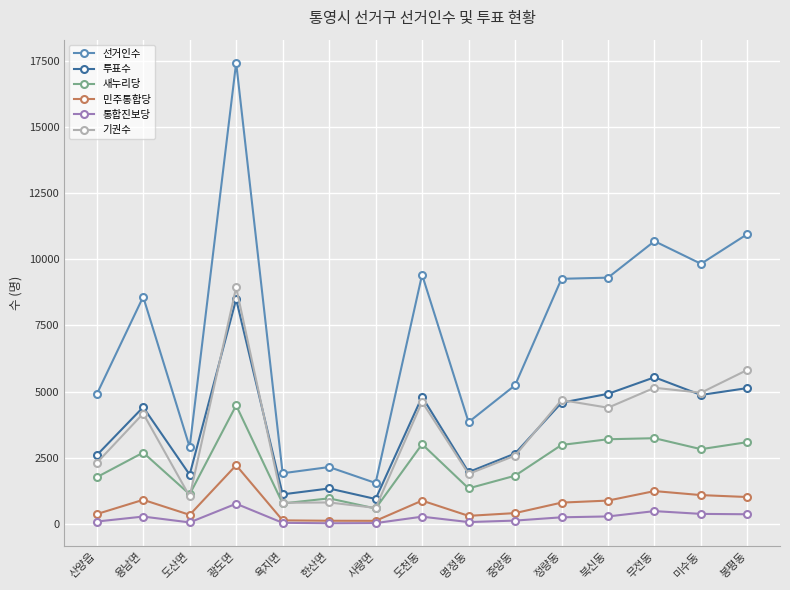

Between 도산면 and 광도면, which series saw the biggest shift?

선거인수